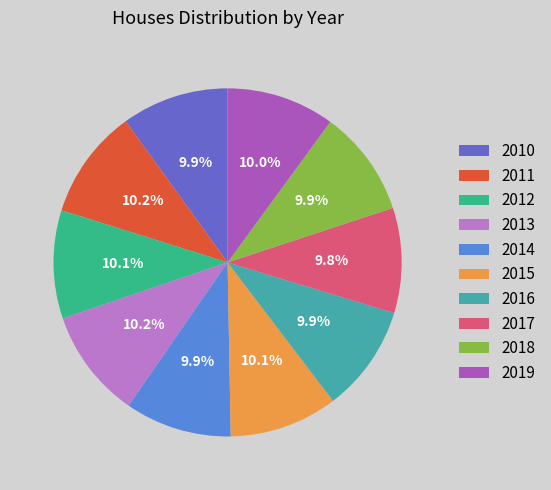

Combined, what portion of the pie is 2011 and 2014?

20.1%